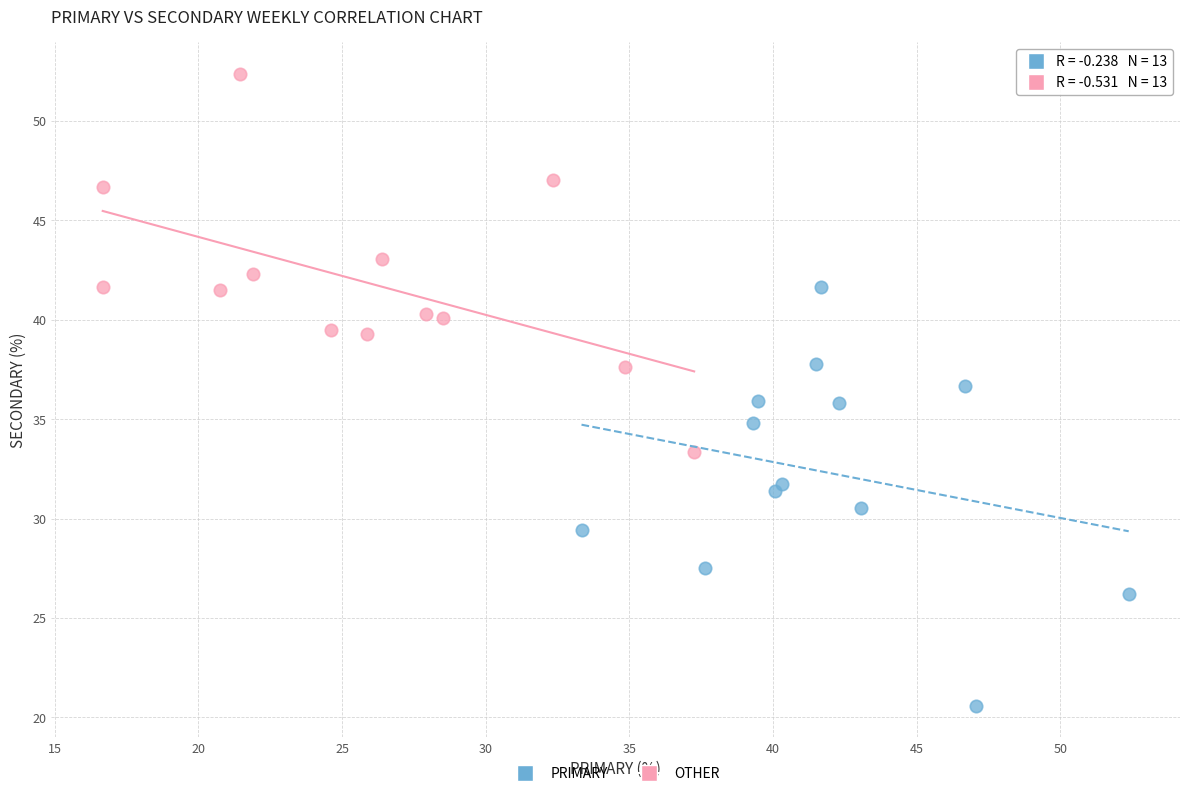

Which series has the largest Y range (max minus min)?

PRIMARY